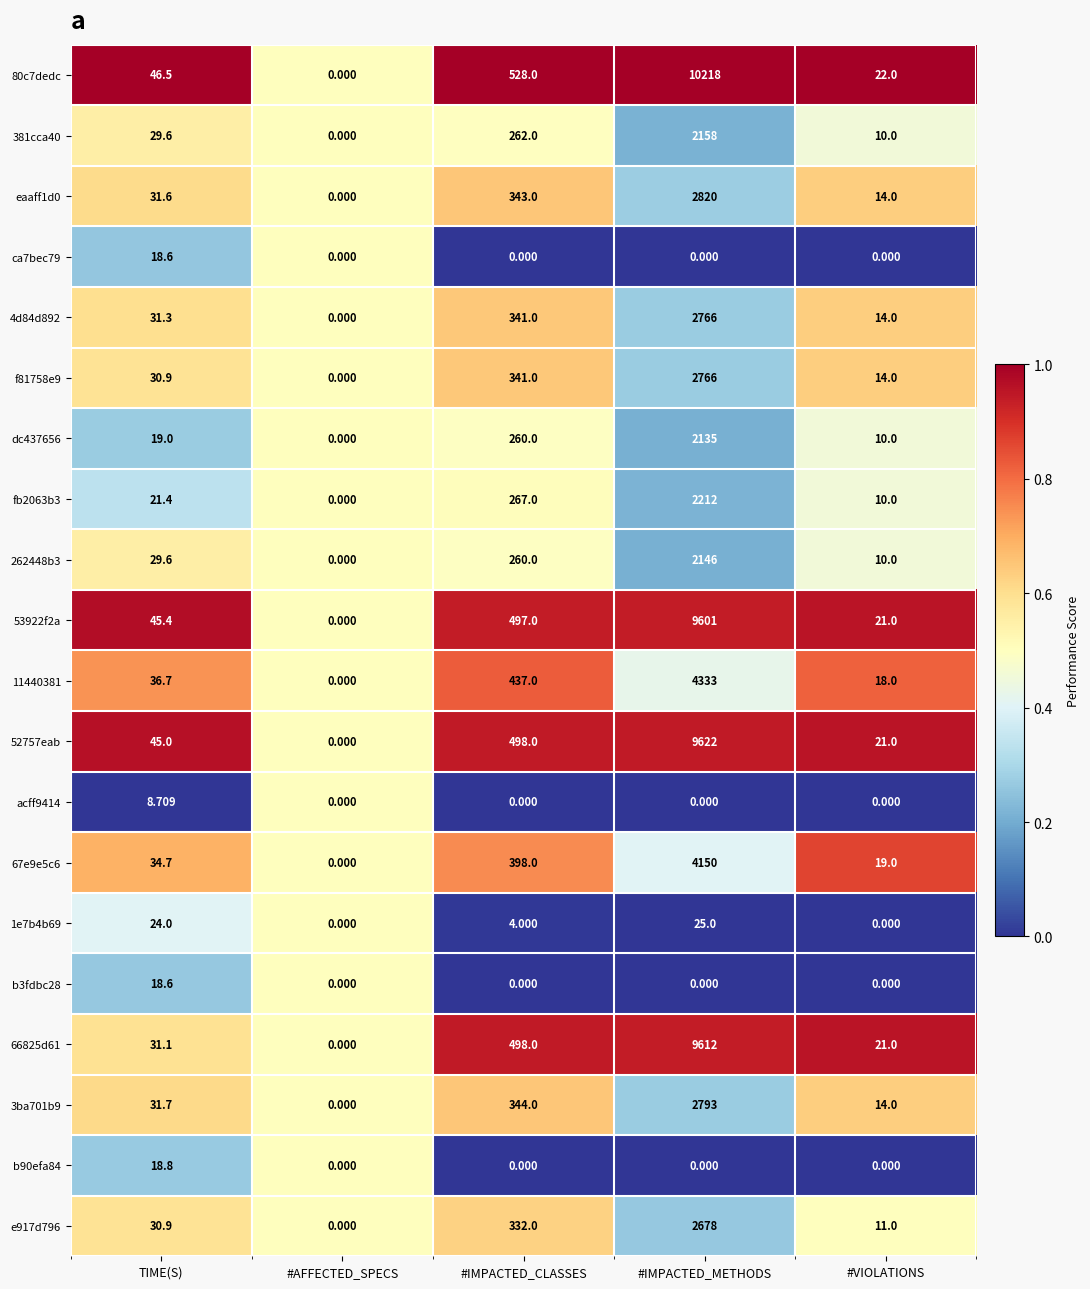

Where does the 1e7b4b69 series first go above 4?

TIME(S)